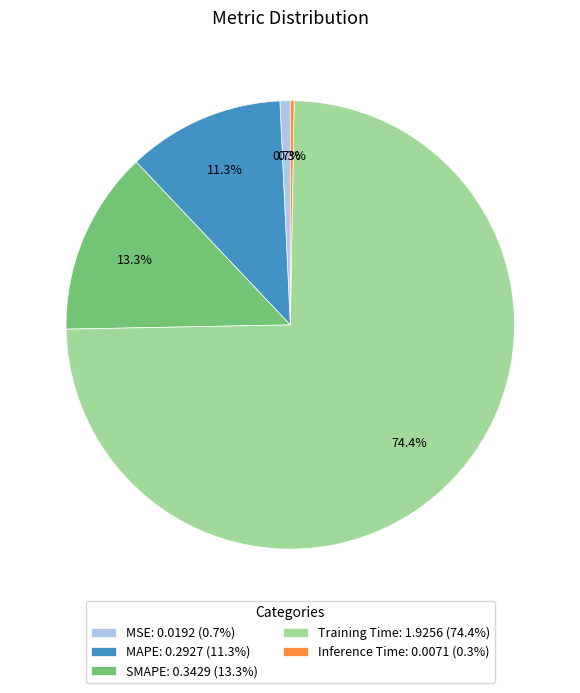

True or false: MAPE accounts for 11% of the total.

True